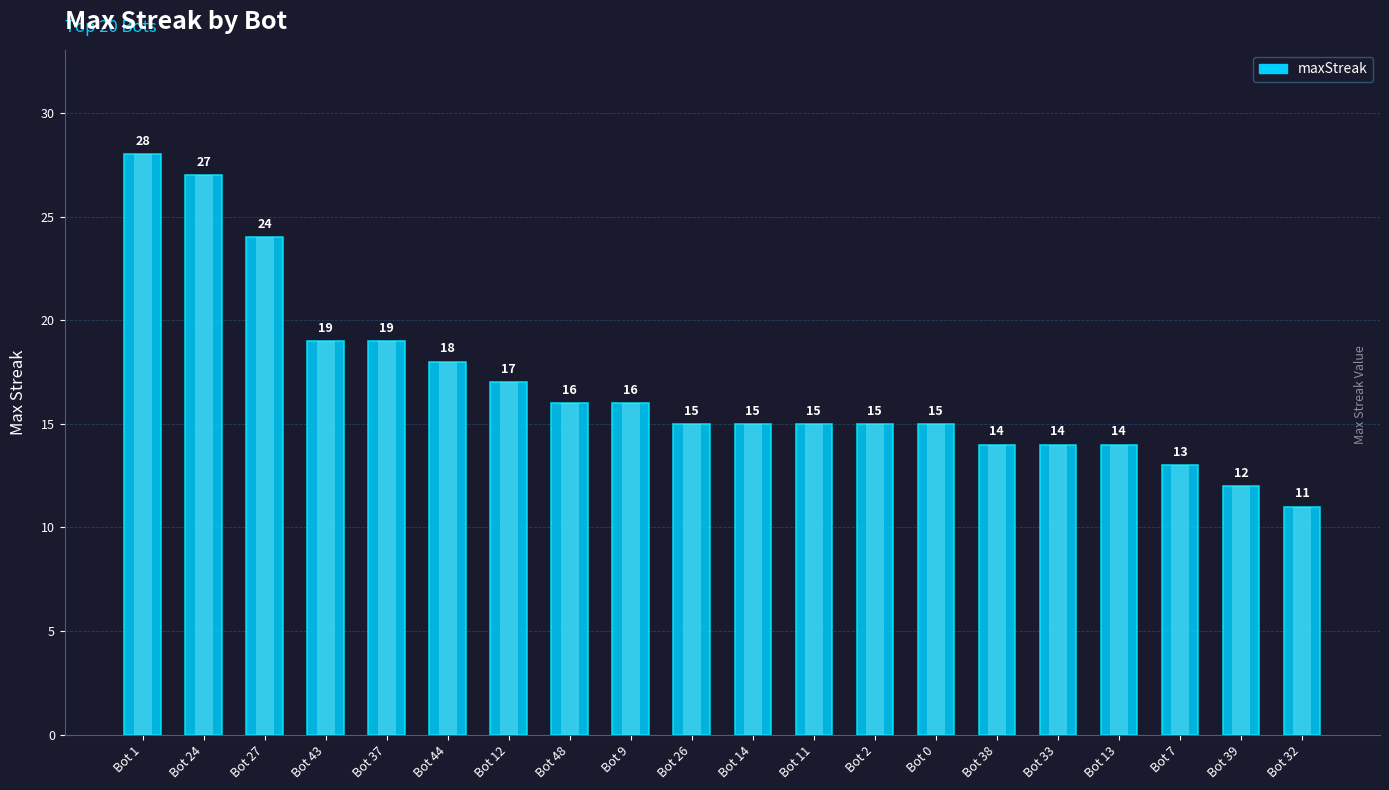

What is the sum of all values?

337